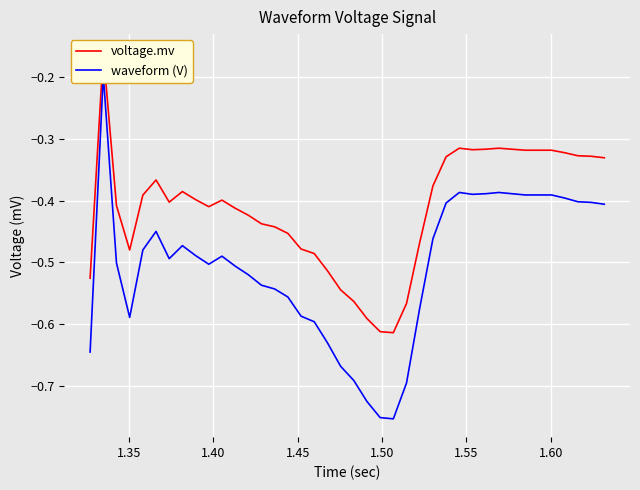

True or false: voltage.mv has a value of -0.7 at 12.

False